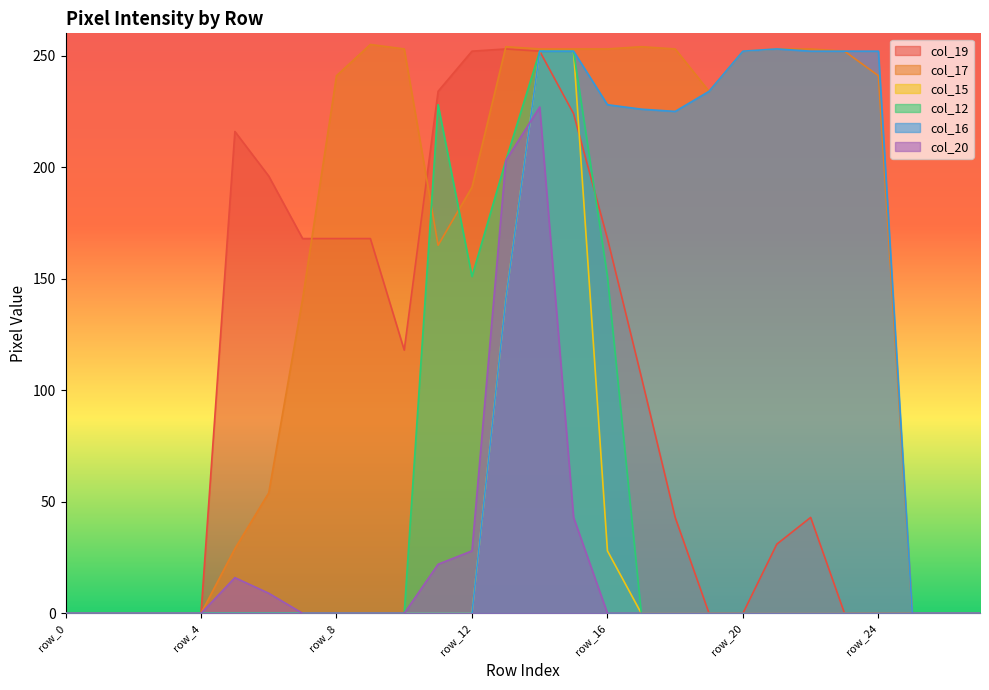

At which label is col_16 closest to 126?

row_13